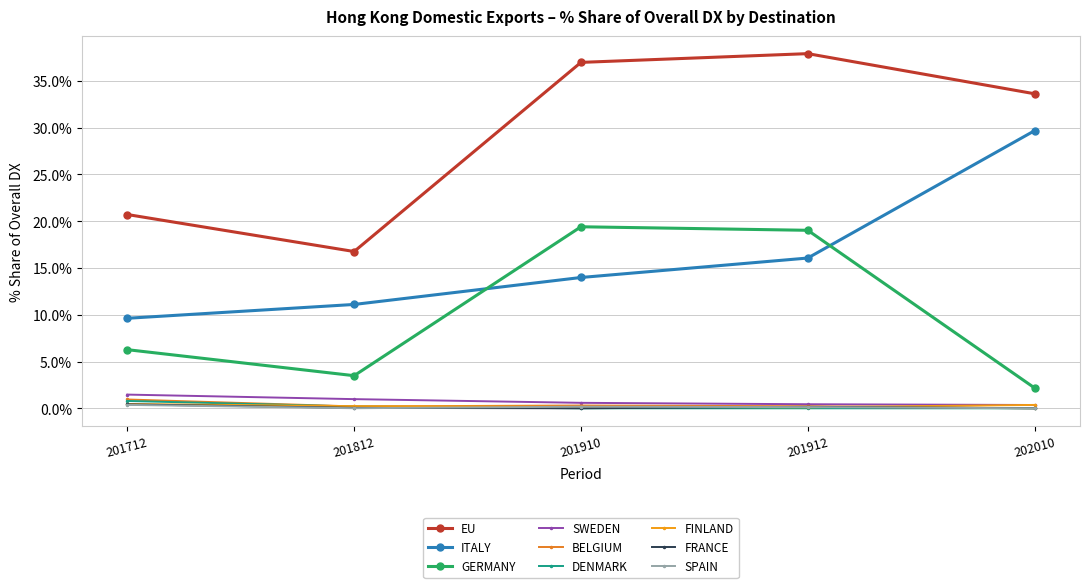

Reading left to right, extract all data points from this chart.

201712_% Share: 20.7	9.6	6.3	1.5	0.9	0.8	0.5	0.4	0.4
201812_% Share: 16.8	11.1	3.5	1.0	0.2	0.2	0.2	0.0	0.0
201910_% Share: 37.0	14.0	19.4	0.6	0.3	0.0	0.2	0.0	0.2
201912_% Share: 37.9	16.1	19.0	0.4	0.2	0.0	0.1	0.2	0.1
202010_% Share: 33.6	29.7	2.2	0.4	0.0	0.0	0.4	0.0	0.0